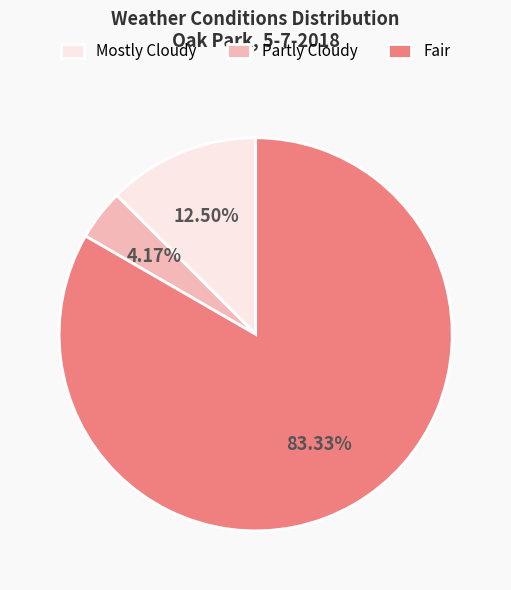

What is the ratio of the value at Fair to the value at Mostly Cloudy?

6.7